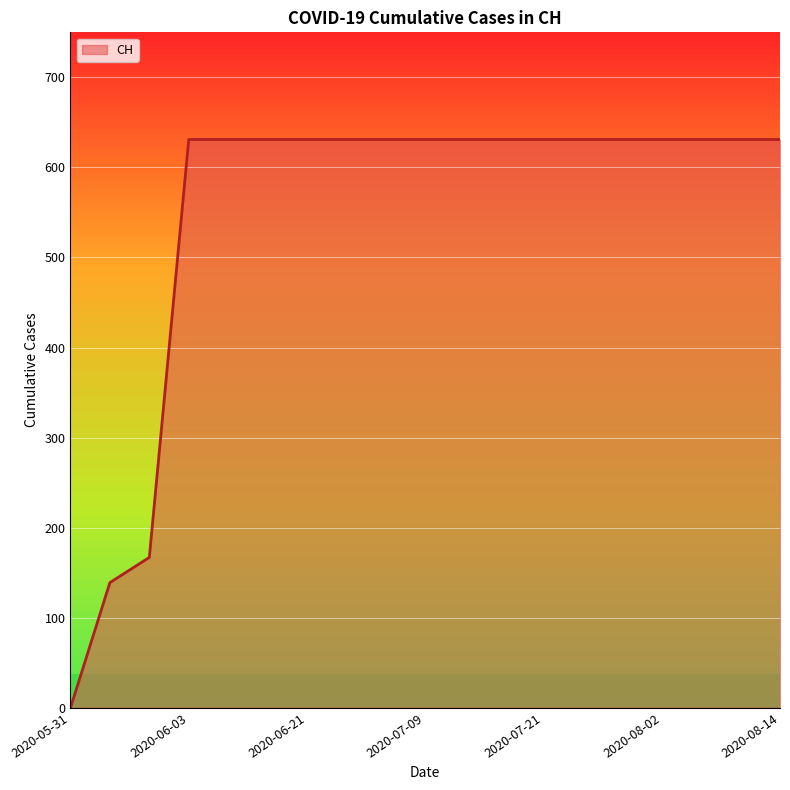

What is the maximum value shown in the chart?

631